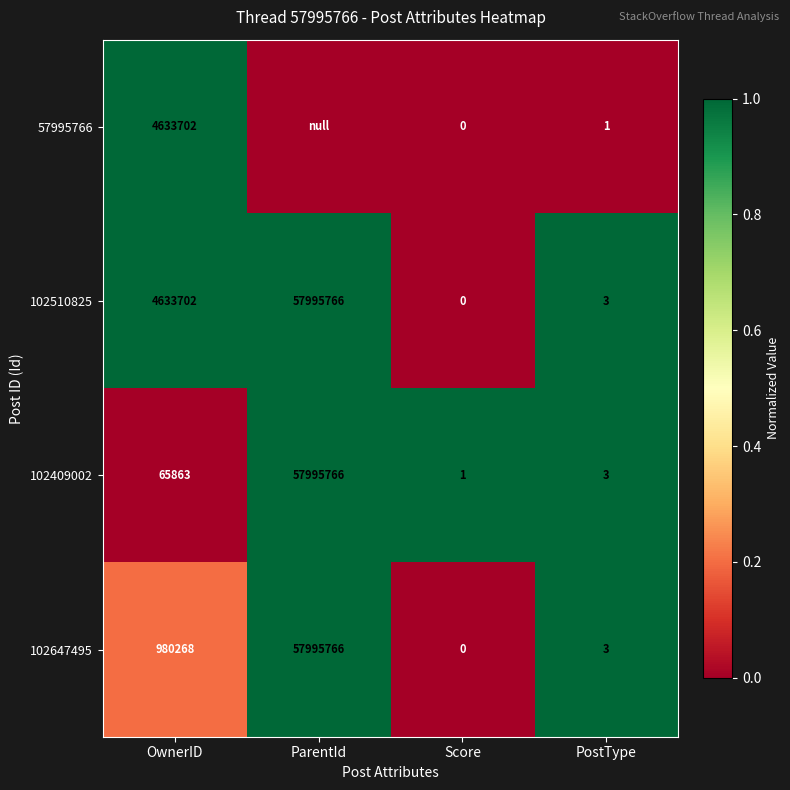

True or false: 102647495 has a value of 0 at Score.

True